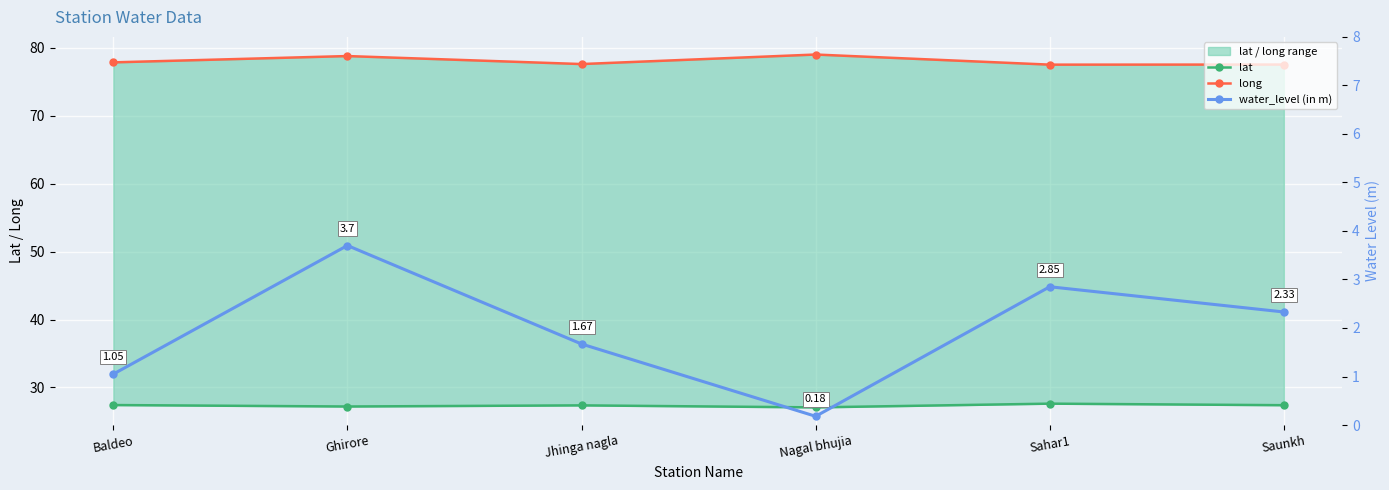

What is the maximum value shown in the chart?

79.0